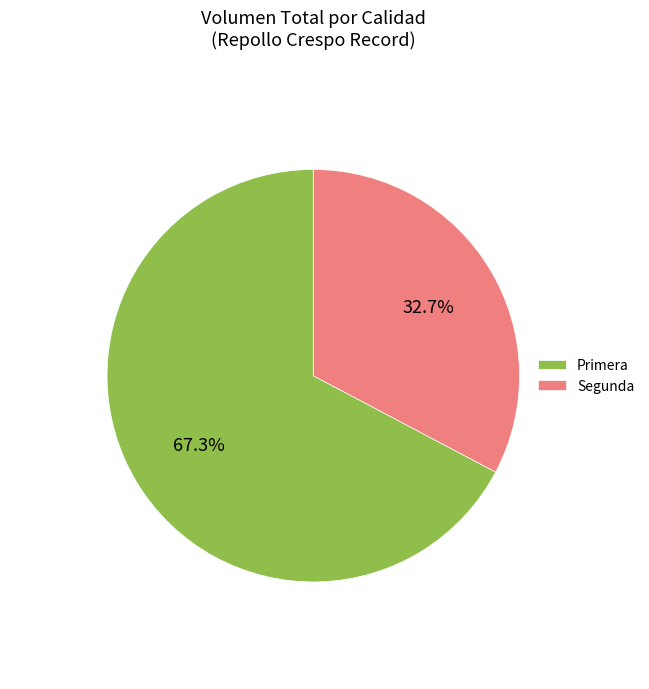

What percentage do Primera and Segunda together represent?

100.0%